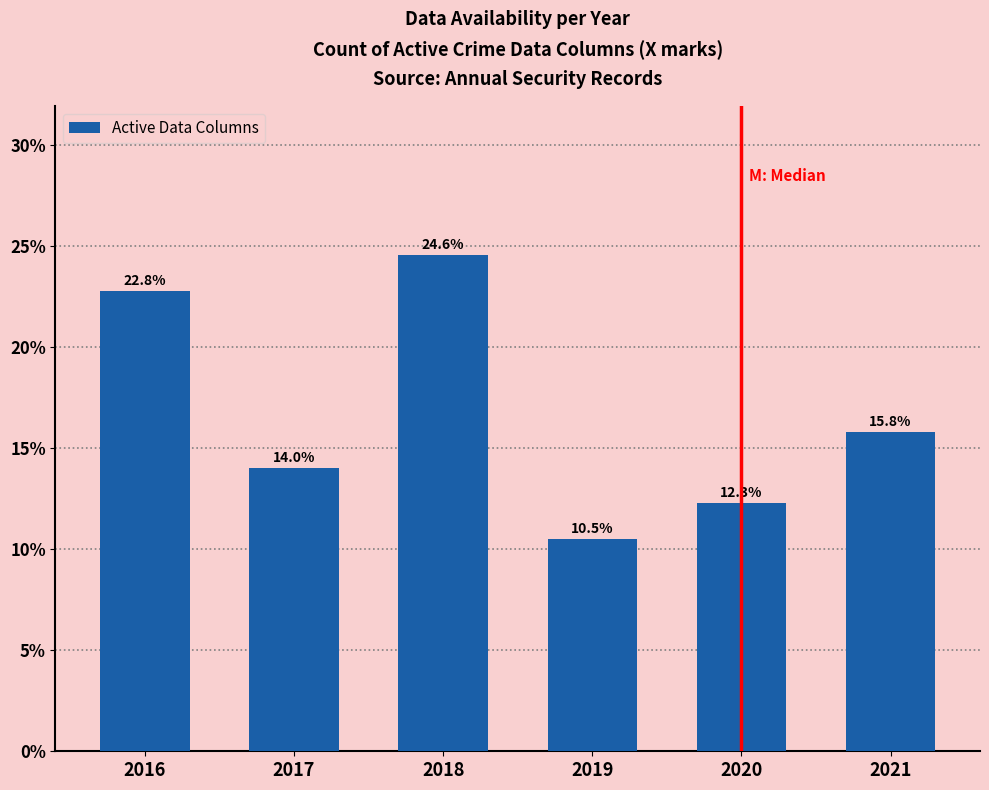

Reading left to right, list all the values displayed in this chart.

22.8	14.0	24.6	10.5	12.3	15.8